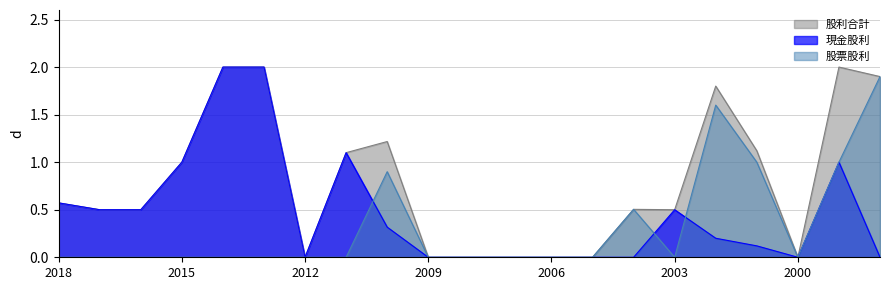

The 股票股利 series shows 0.0 at 2006. True or false?

True